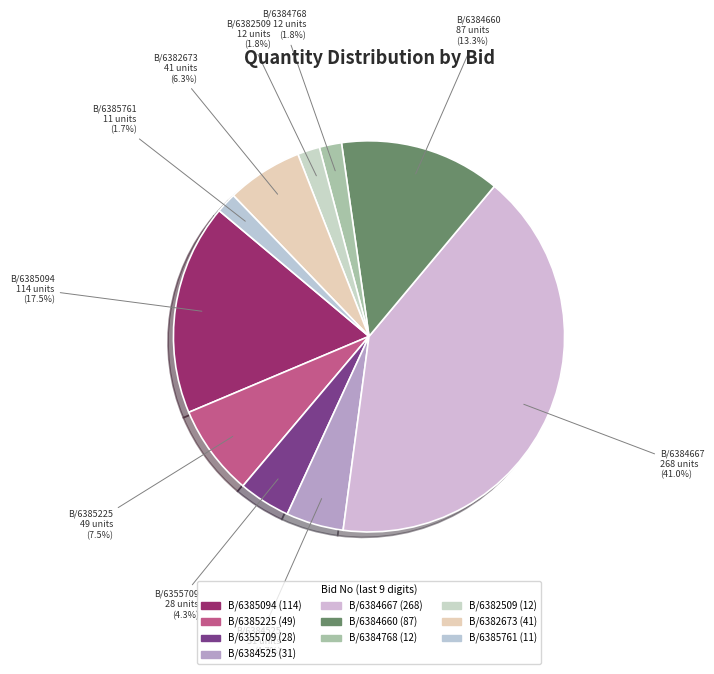

How many segments does this pie chart have?

10